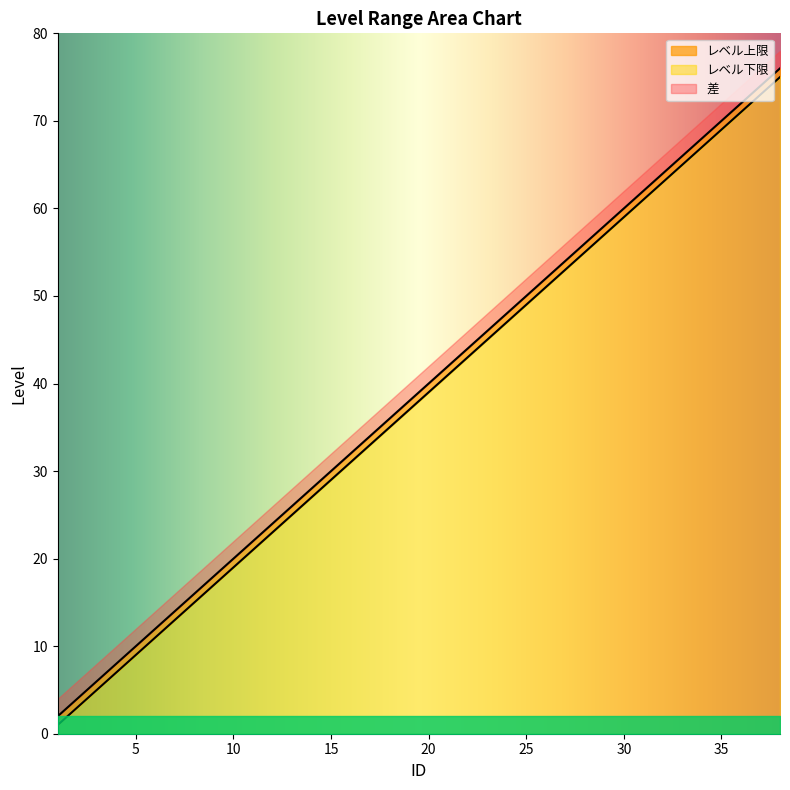

What is the spread (max minus min) of values at 34?

1